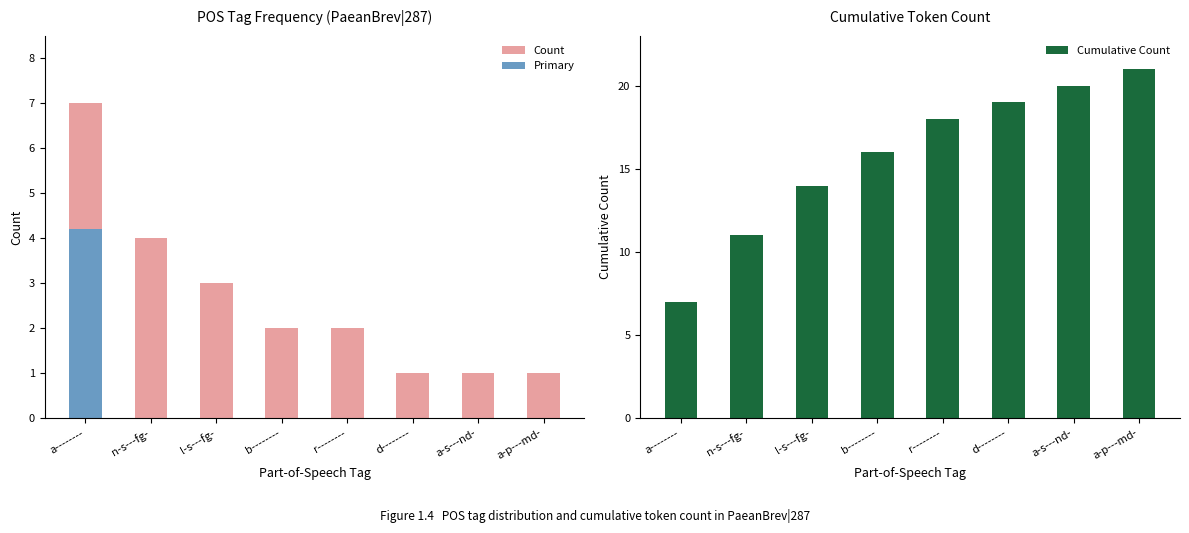

Reading left to right, list all the values displayed in this chart.

Count: a--------=7	n-s---fg-=4	l-s---fg-=3	b--------=2	r--------=2	d--------=1	a-s---nd-=1	a-p---md-=1
Cumulative Count: a--------=7	n-s---fg-=11	l-s---fg-=14	b--------=16	r--------=18	d--------=19	a-s---nd-=20	a-p---md-=21